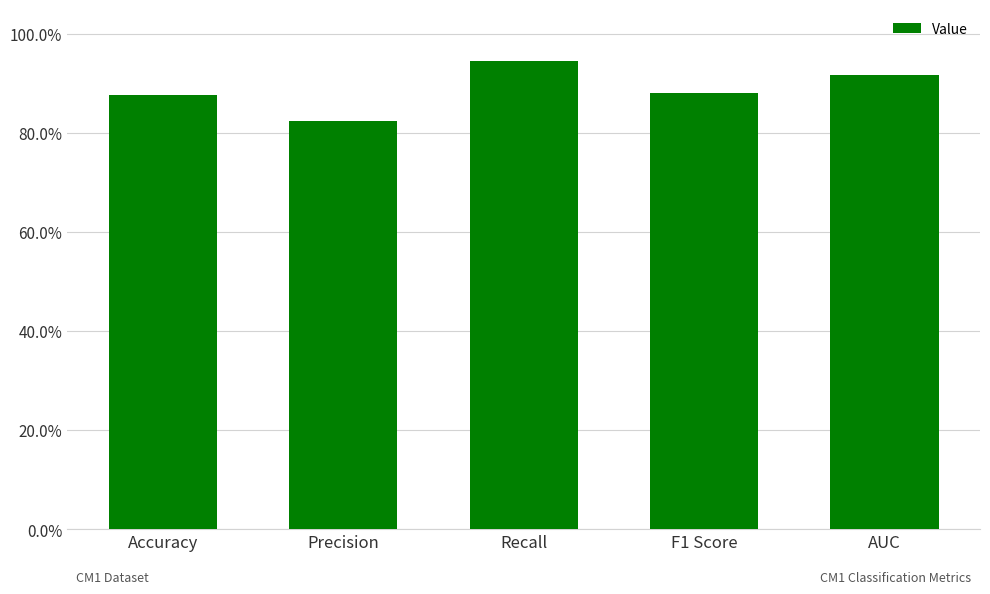

At which label is the value closest to 0?

Precision